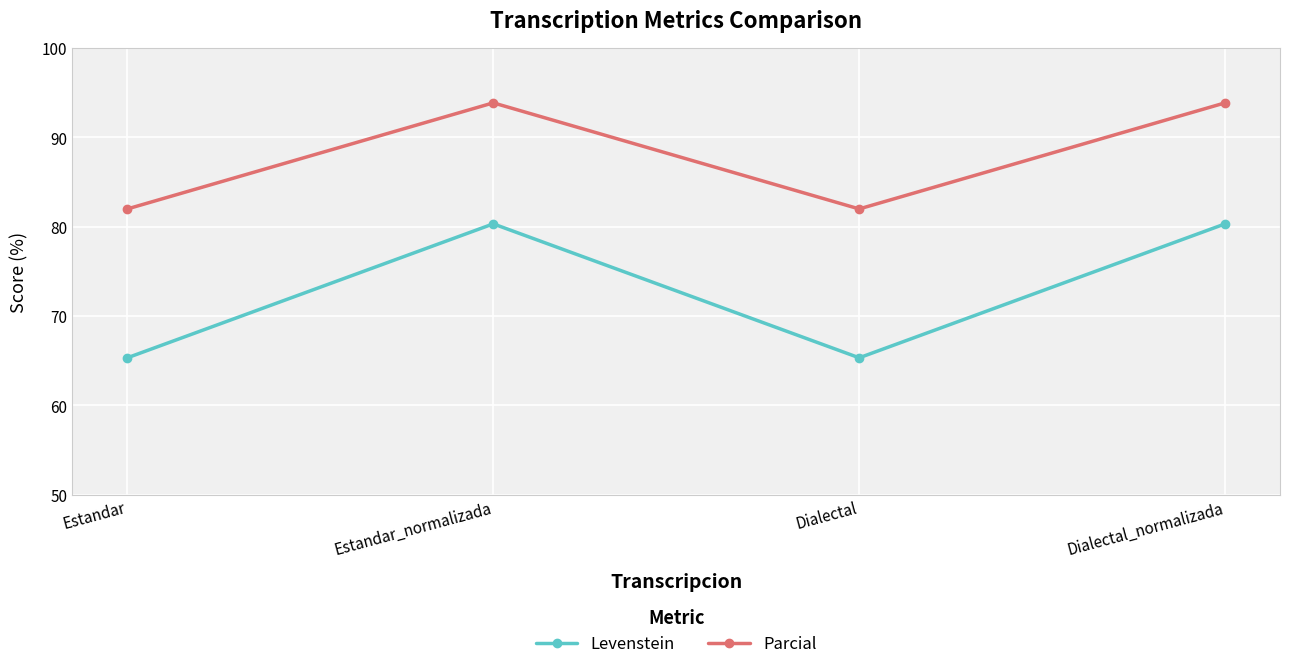

What is the approximate value of Parcial at Estandar_normalizada?

93.9